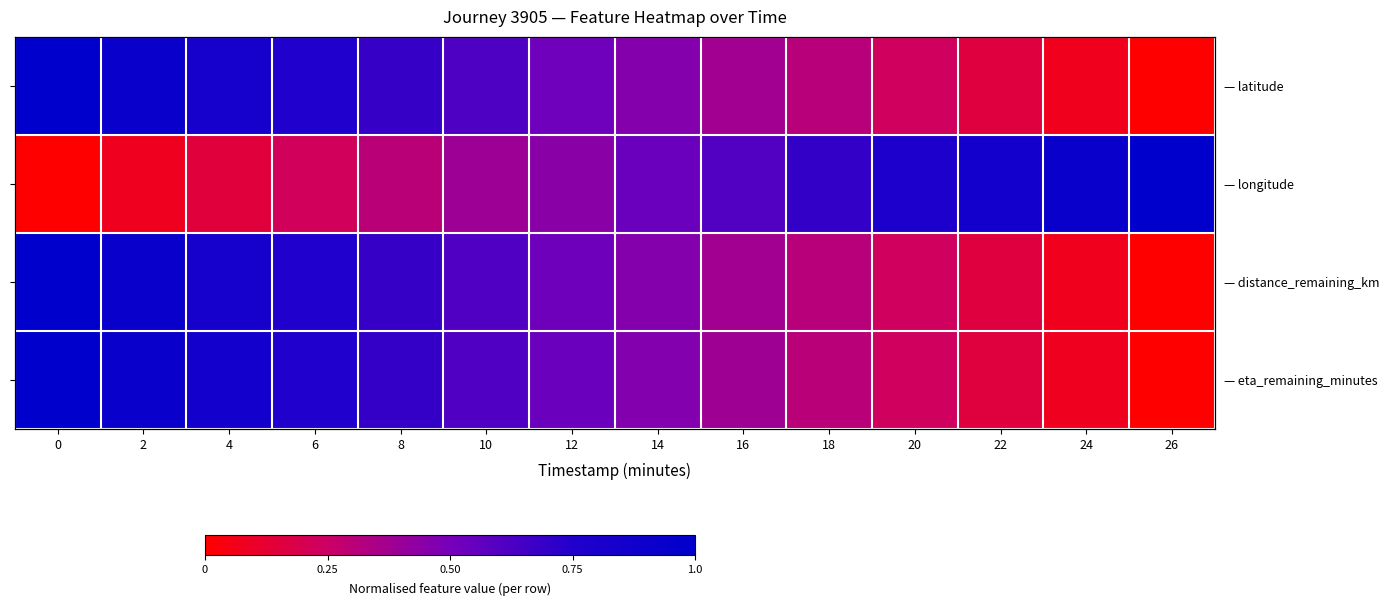

Where is — eta_remaining_minutes nearest to the value 0?

26